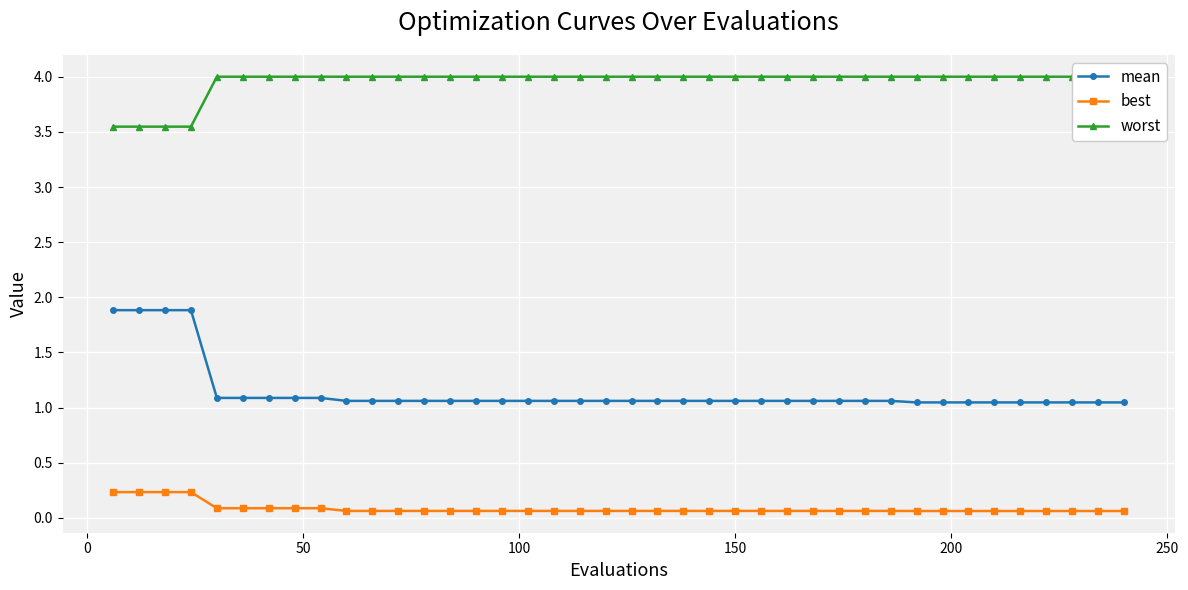

What is the maximum value for mean?

1.9